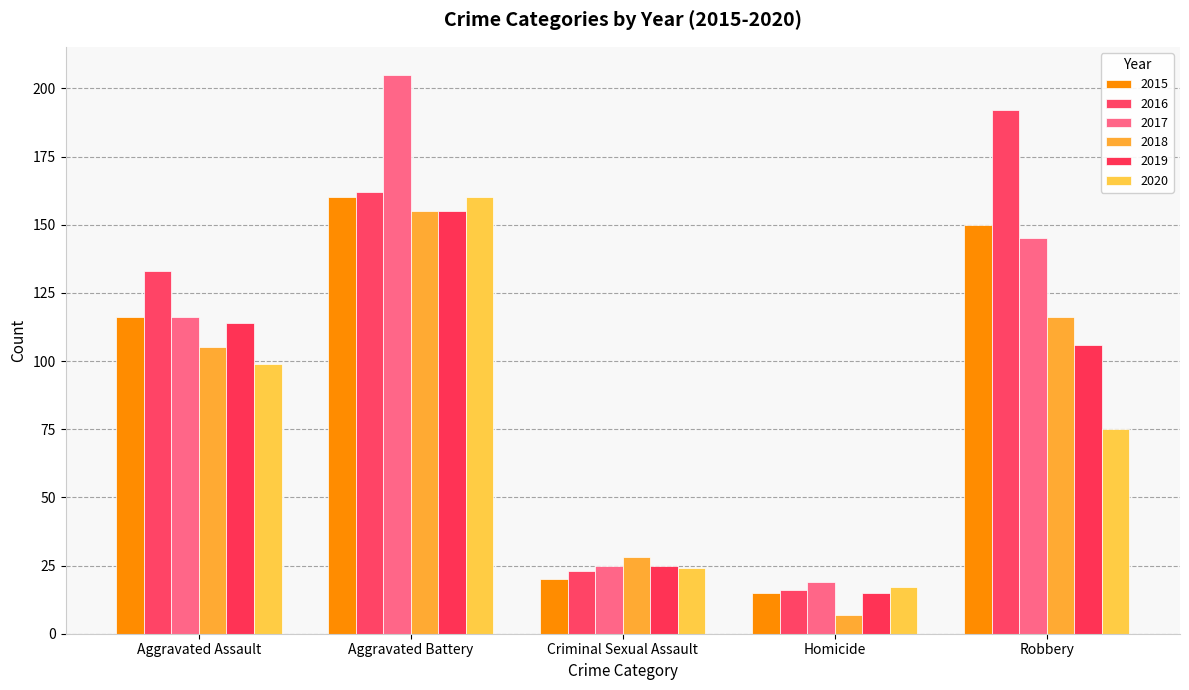

At how many categories does at least one series exceed 145?

2